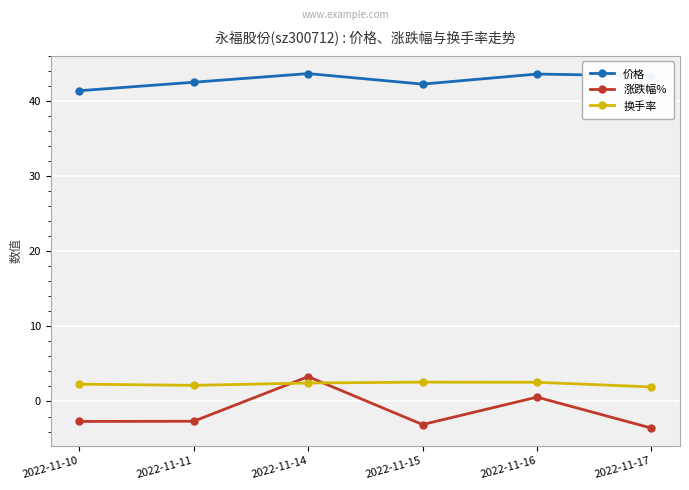

Which series has the widest spread of values?

涨跌幅%